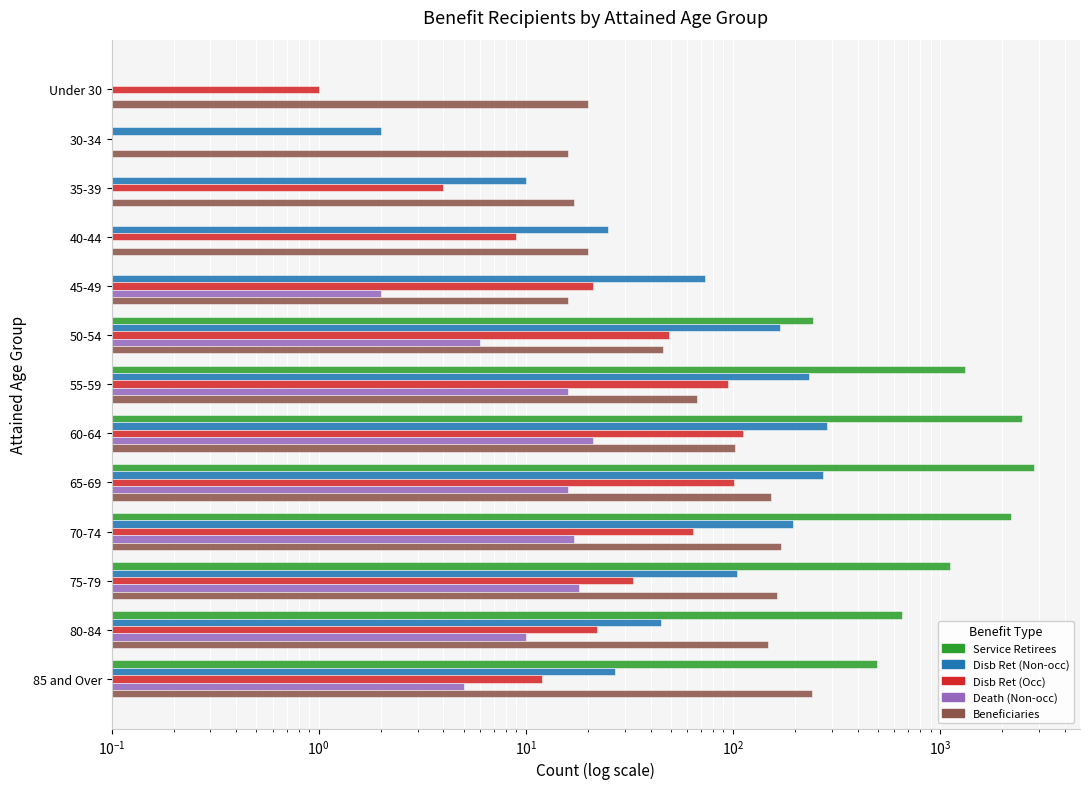

How many values in the death_nonocc series are below 6?

6